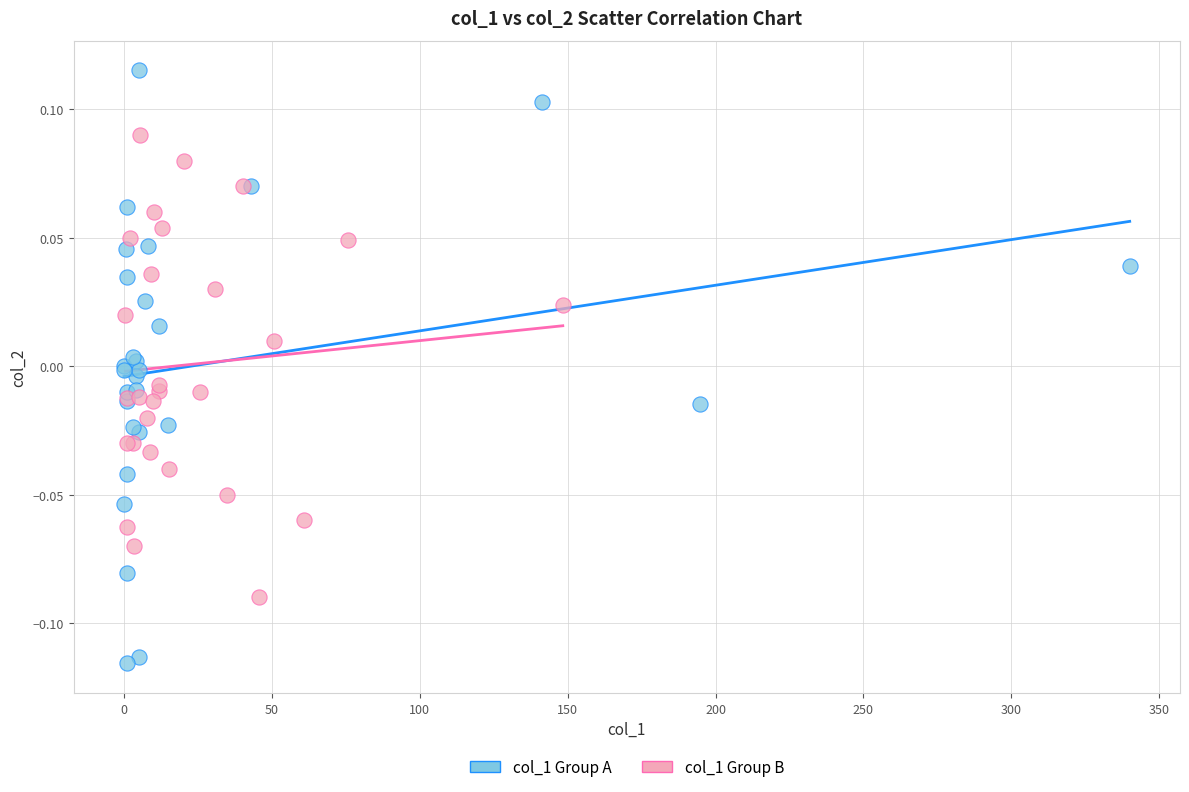

Which series reaches the maximum Y coordinate?

col_1 Group A